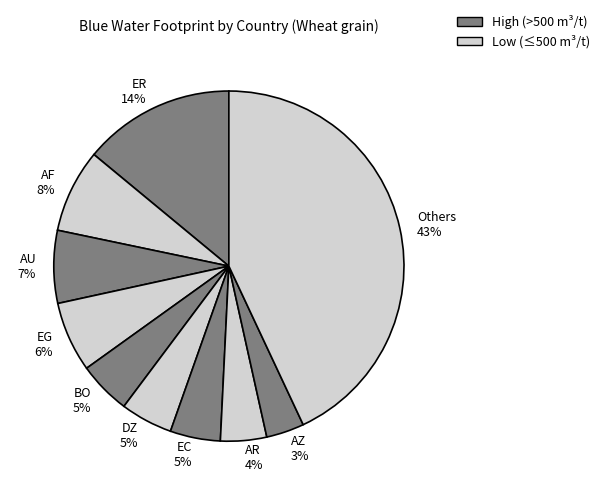

Does any single category account for the majority?

No